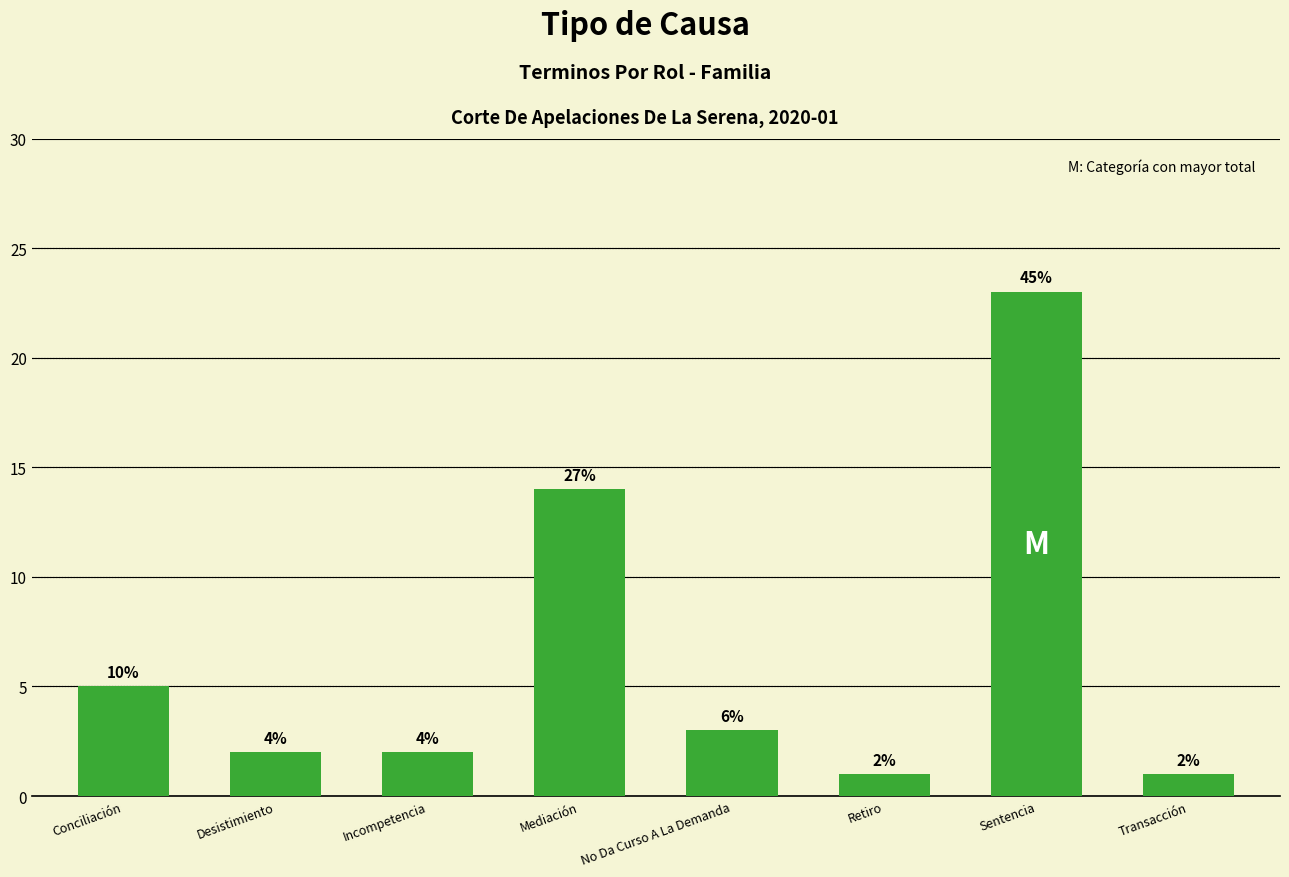

True or false: the data shows 2 at Incompetencia.

True